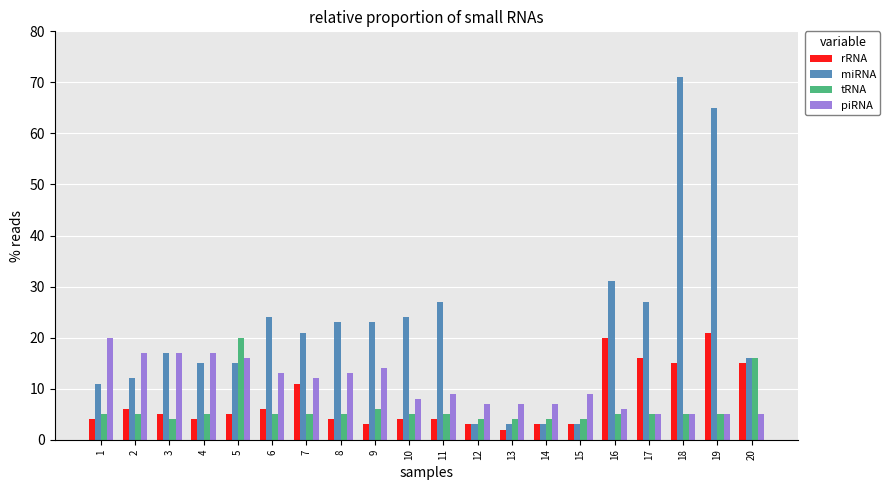

Does the chart contain stacked bars?

No